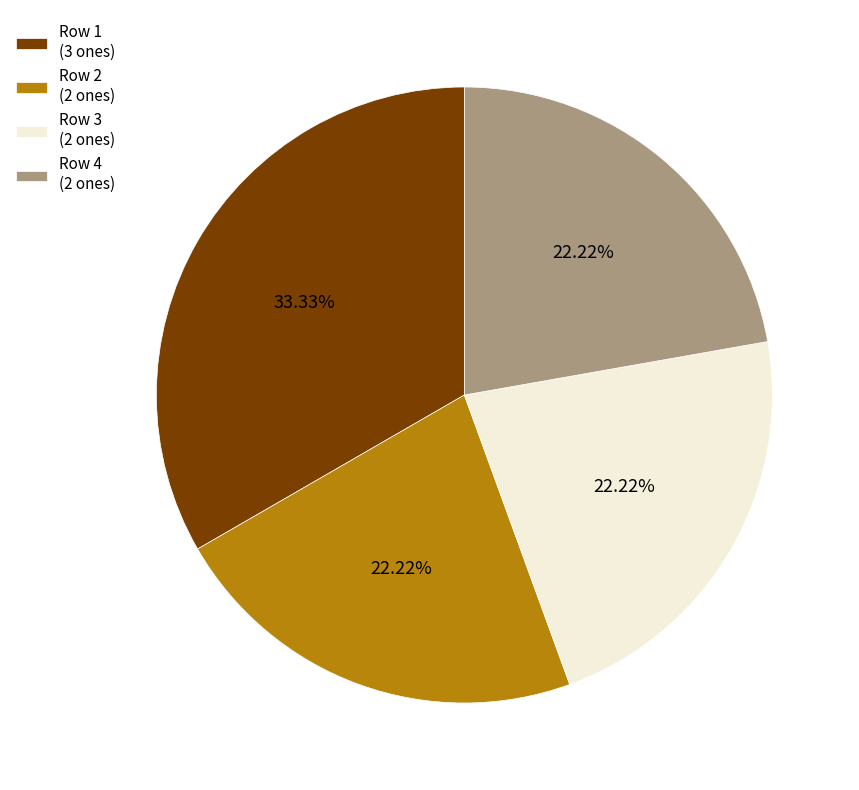

Does Row 4 (2 ones) represent more than half of the total?

No